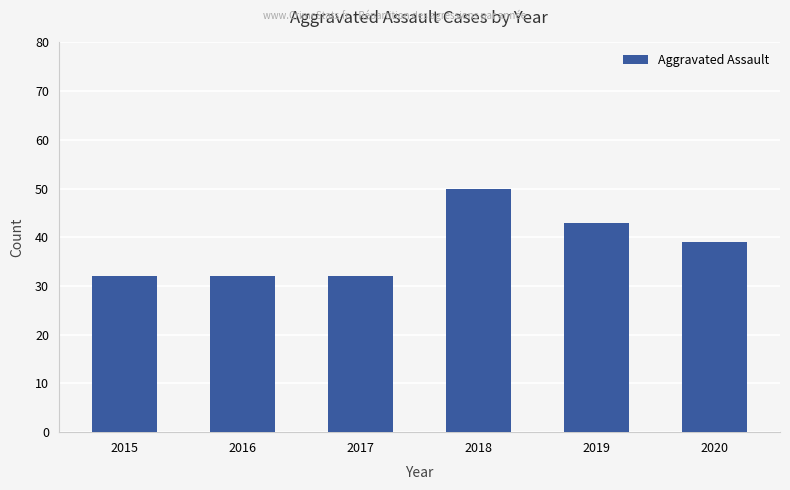

Reading right to left, extract all data points from this chart.

2020=39	2019=43	2018=50	2017=32	2016=32	2015=32